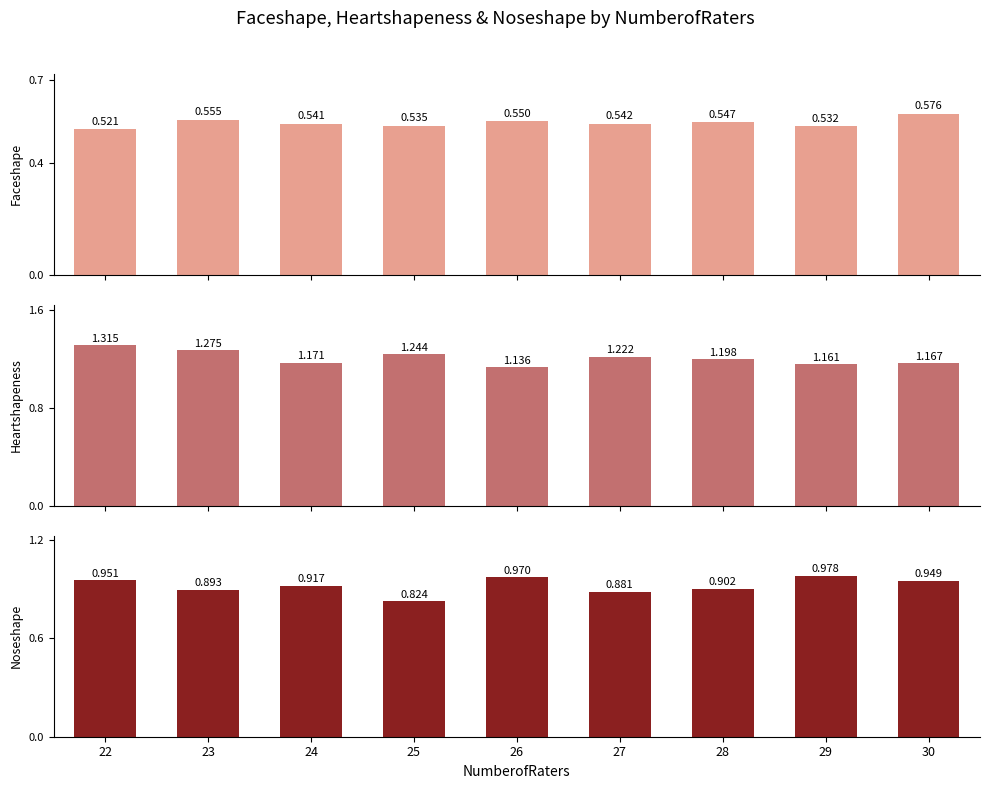

Reading right to left, transcribe all the data shown in this chart.

Faceshape: 30=0.6	29=0.5	28=0.5	27=0.5	26=0.5	25=0.5	24=0.5	23=0.6	22=0.5
Heartshapeness: 30=1.2	29=1.2	28=1.2	27=1.2	26=1.1	25=1.2	24=1.2	23=1.3	22=1.3
Noseshape: 30=0.9	29=1.0	28=0.9	27=0.9	26=1.0	25=0.8	24=0.9	23=0.9	22=1.0